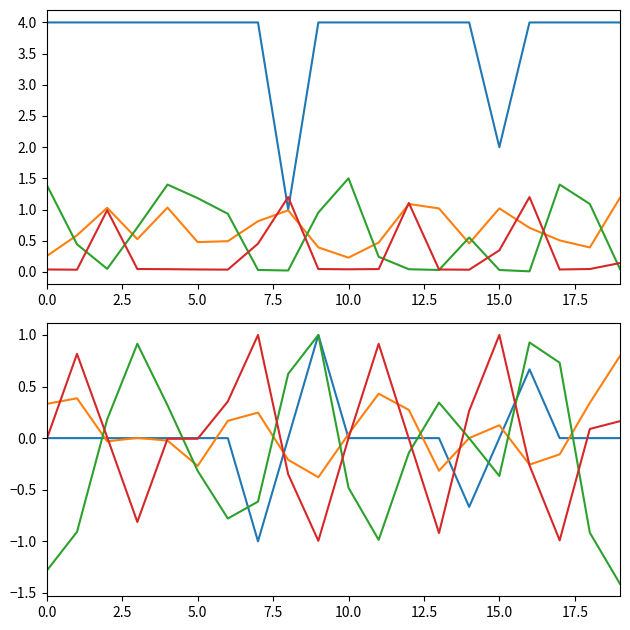

How many interior local peaks does the param2_value series have?

5